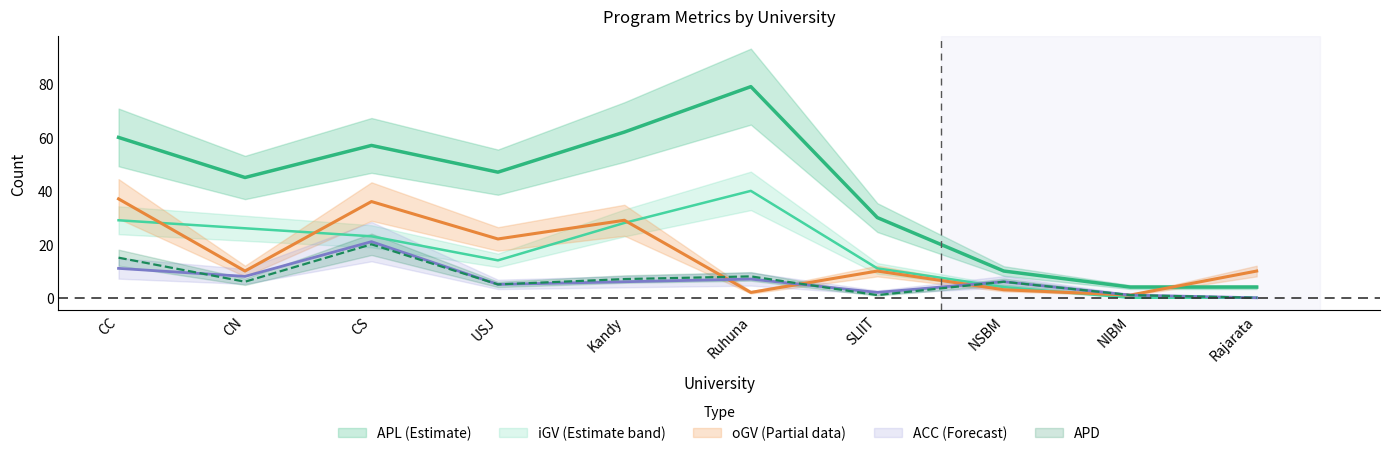

True or false: iGV has more than 1 interior local peaks.

False